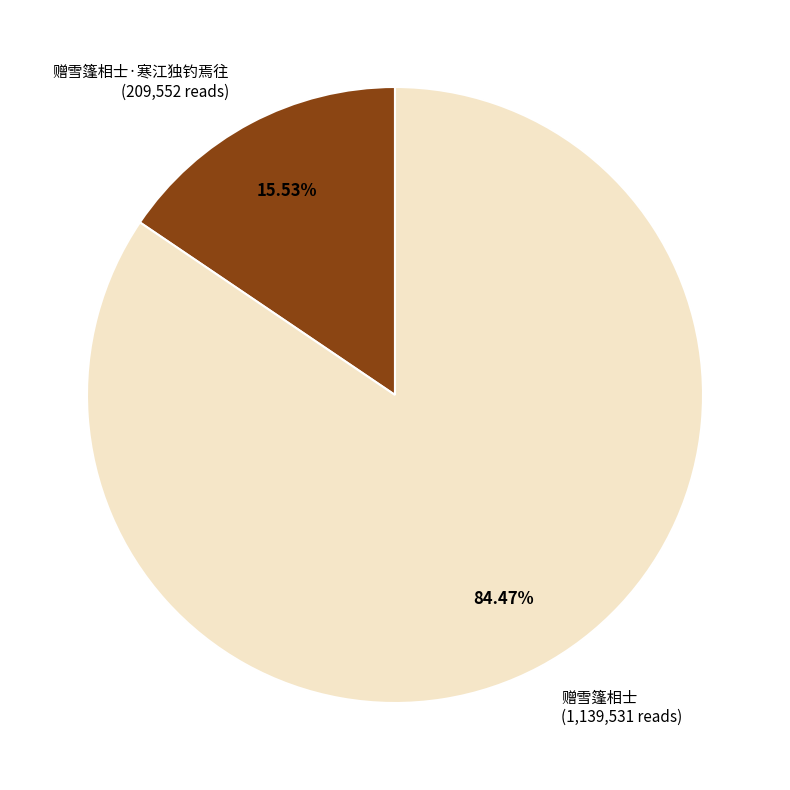

Does any single category account for the majority?

Yes